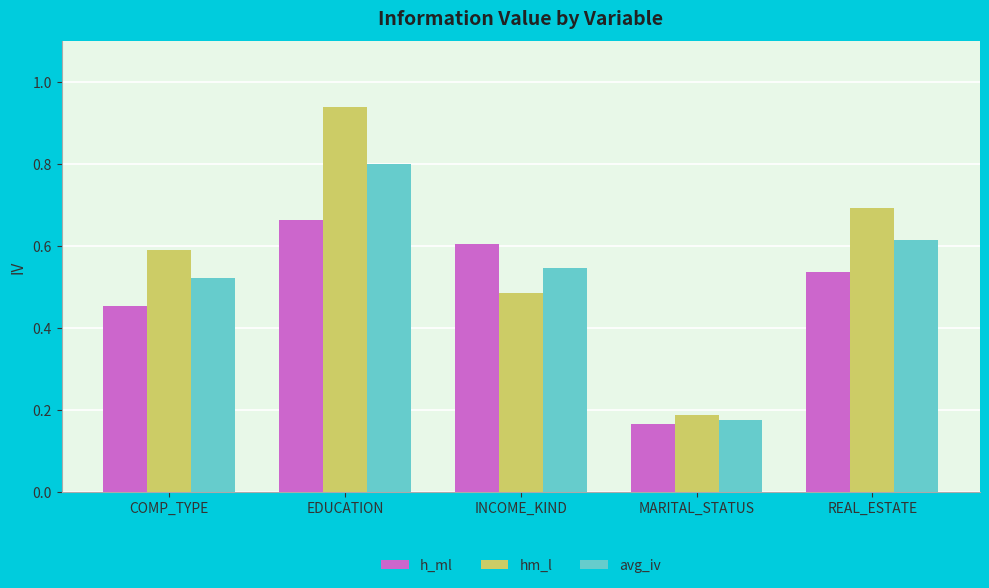

Which series changed the most between INCOME_KIND and REAL_ESTATE?

hm_l